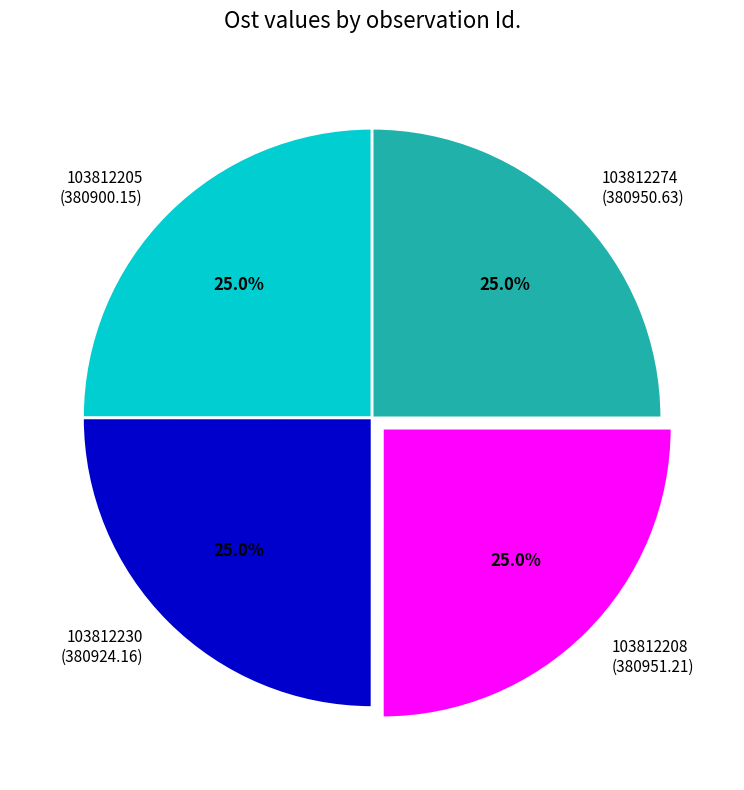

Count the number of slices in the pie.

4